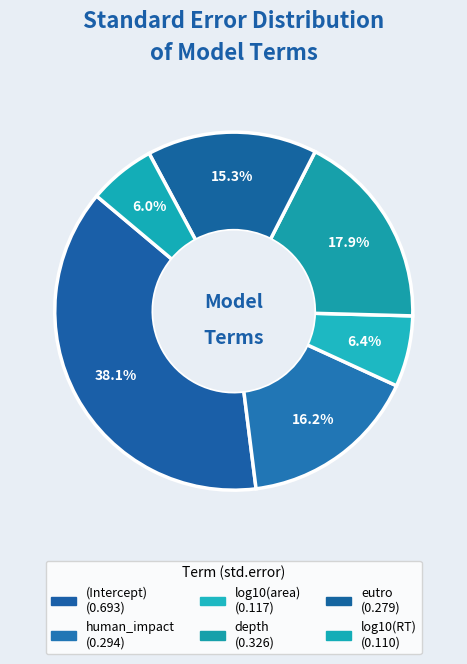

How many slices are in this pie chart?

6